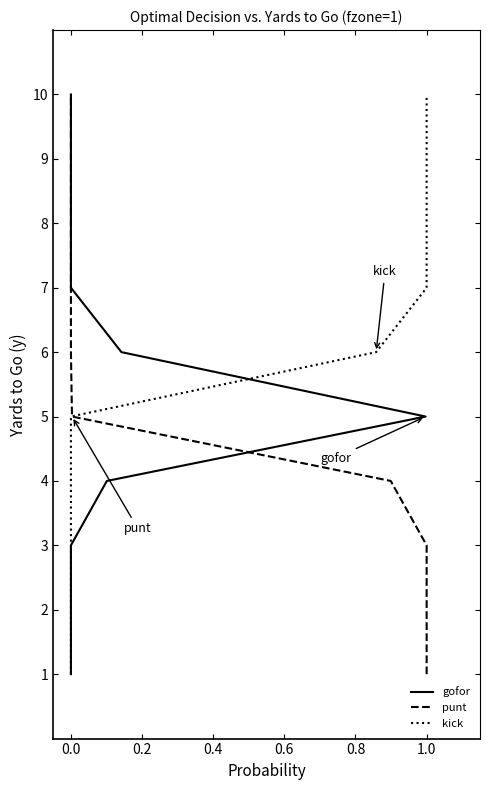

Does the chart display data point markers on the line(s)?

No